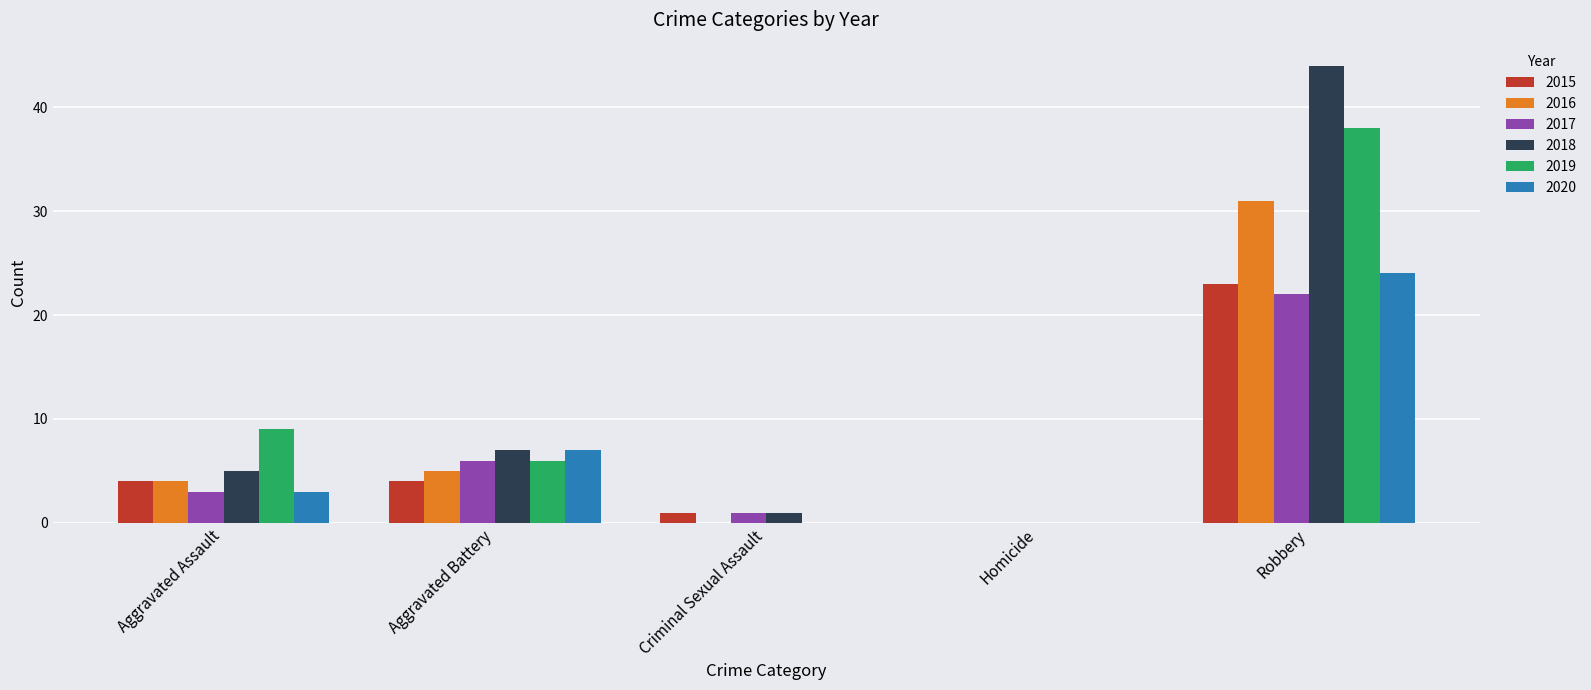

What is the sum of the 2019 values at Aggravated Assault and Robbery?

47